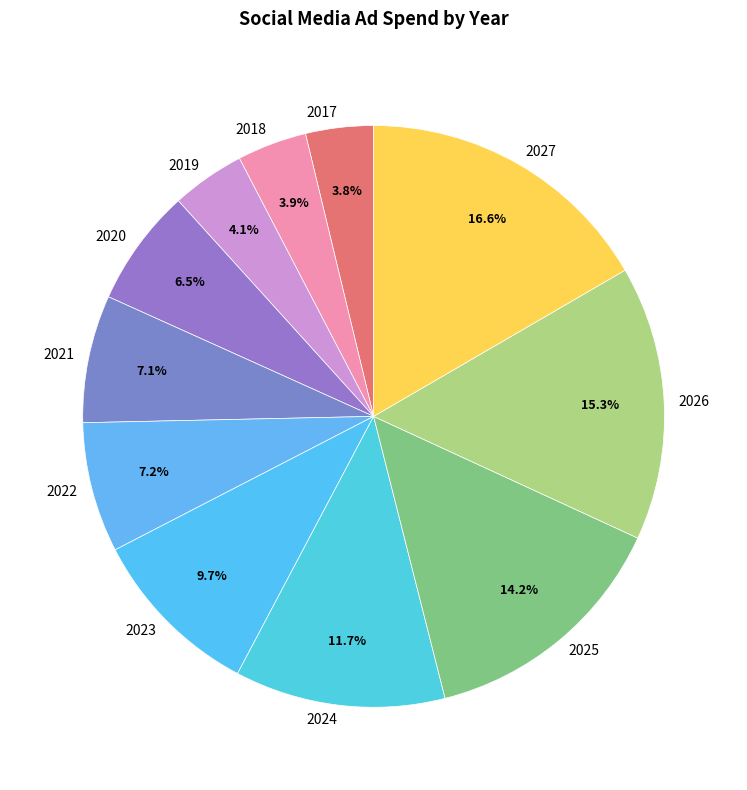

What percentage is the 2021 slice, to the nearest percent?

7%